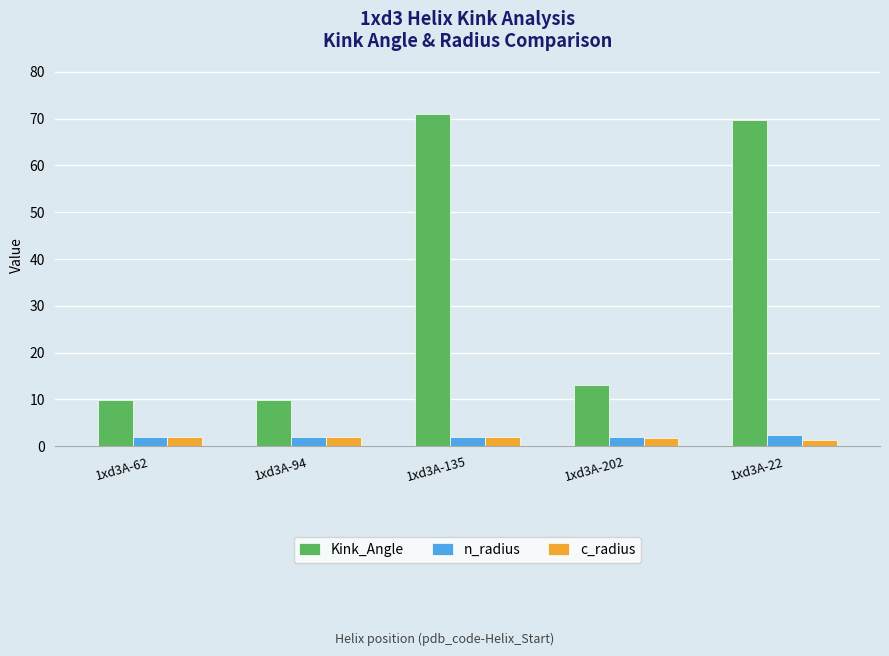

How many groups of bars are there?

5